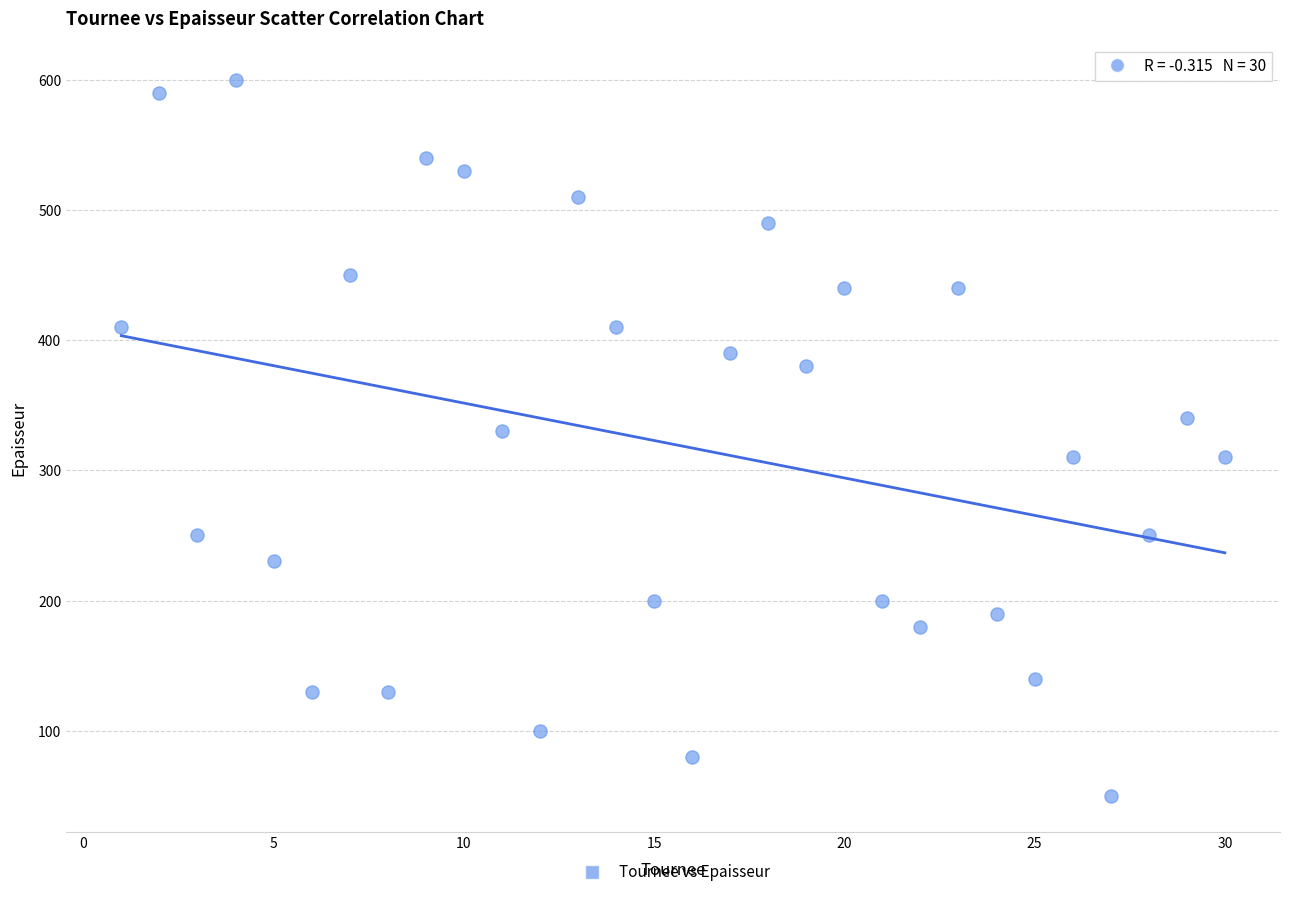

What is the range of X values (max minus min)?

29